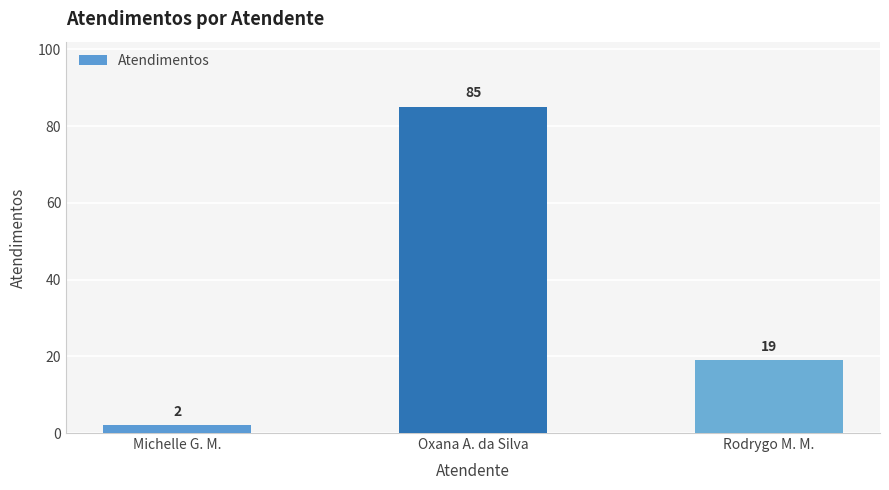

Count the number of data series in this chart.

1